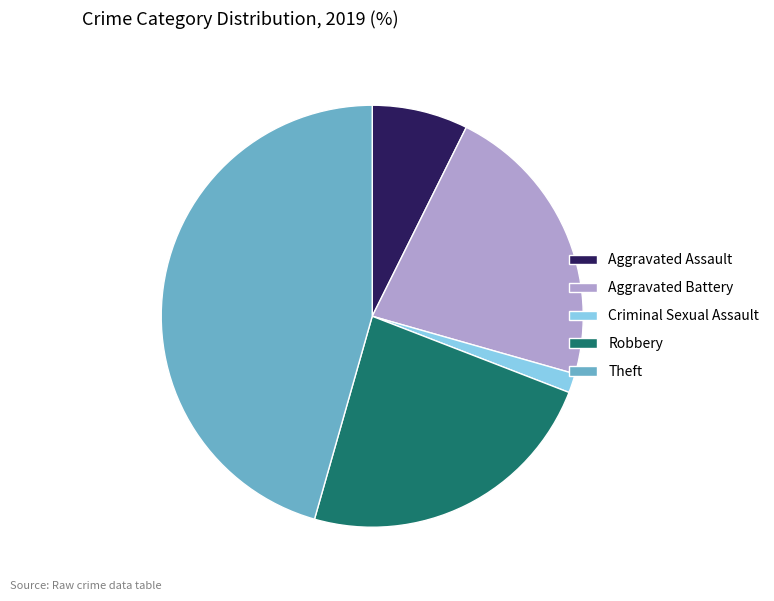

Which category has the smallest portion of the pie?

Criminal Sexual Assault